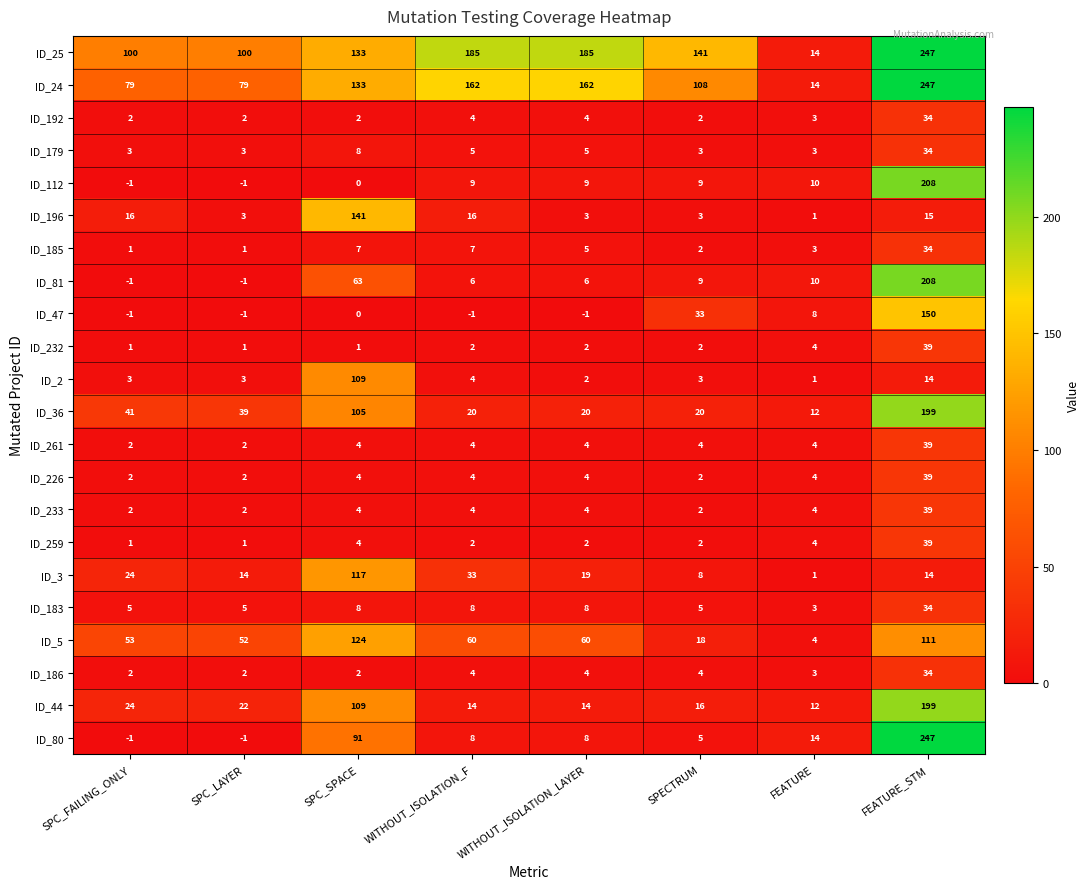

What is the total value across all series at SPC_SPACE?

1169